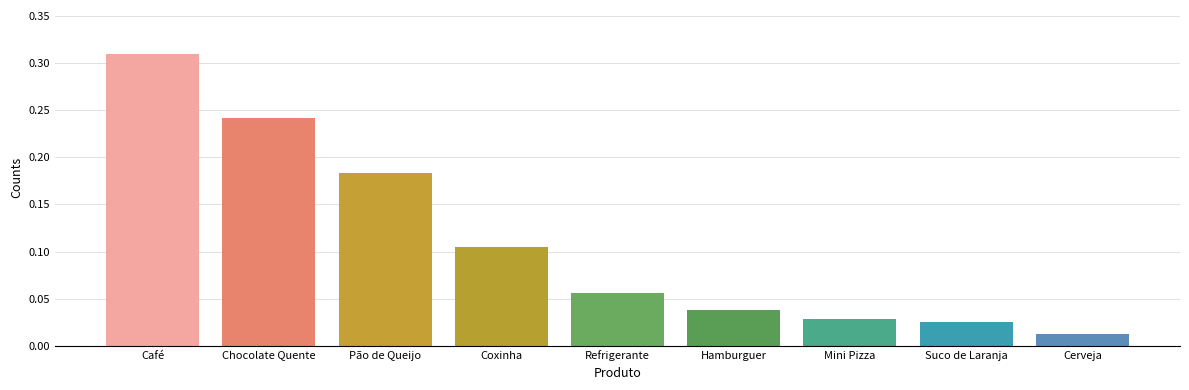

What is the label of the 1st bar from the right?

Cerveja